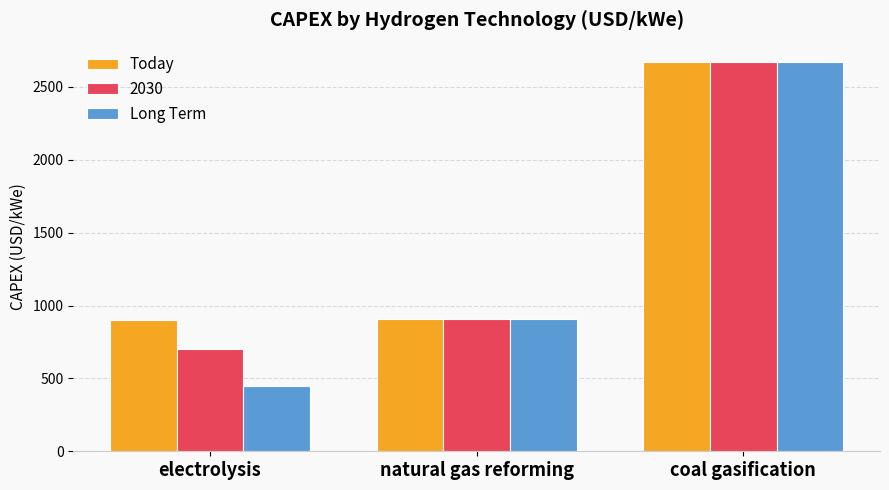

Which category has the highest value across all series?

coal gasification